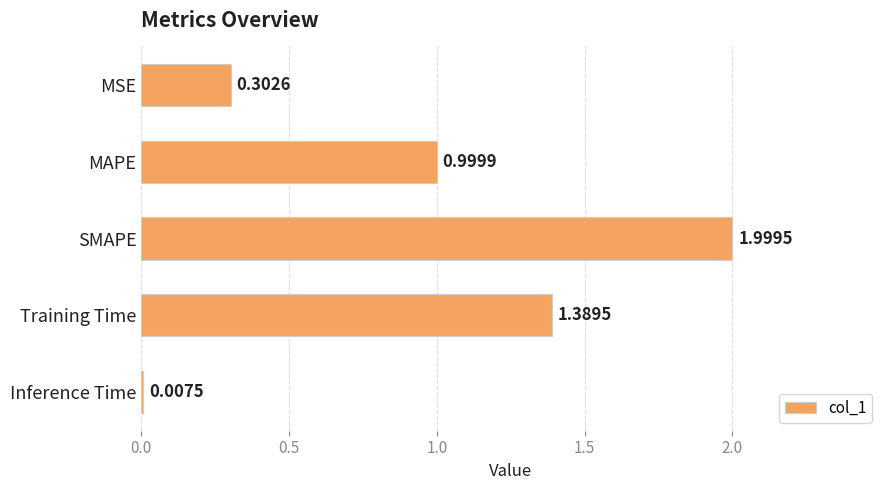

What is the average value?

0.9